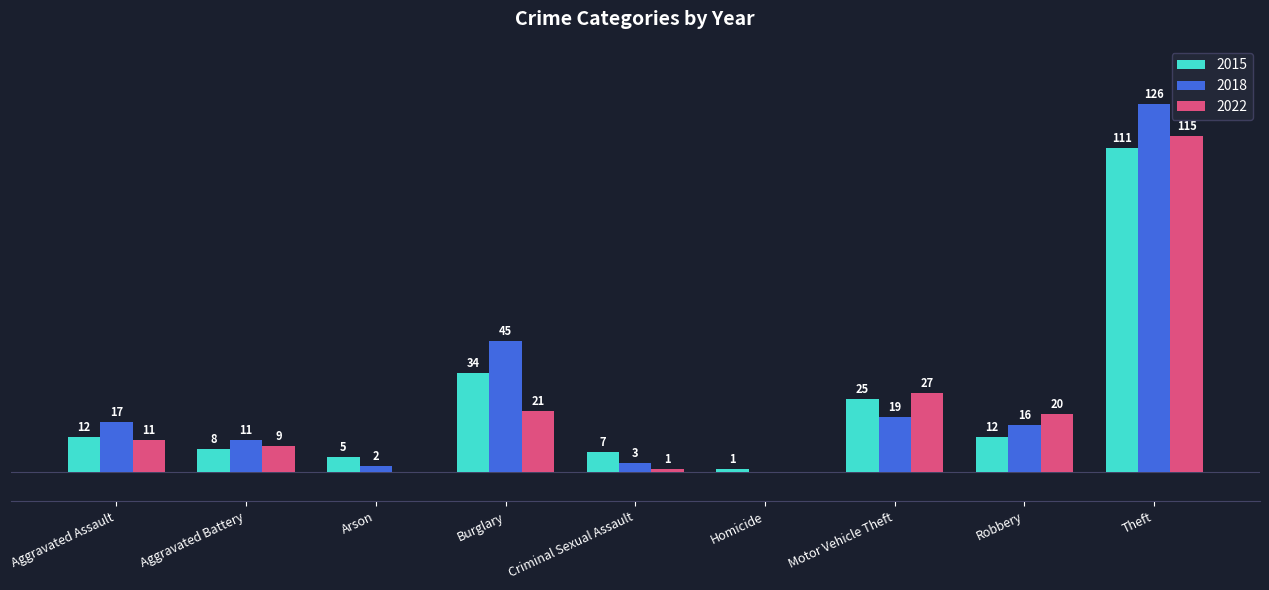

Is the value of 2022 at Arson greater than the value of 2018 at Theft?

No